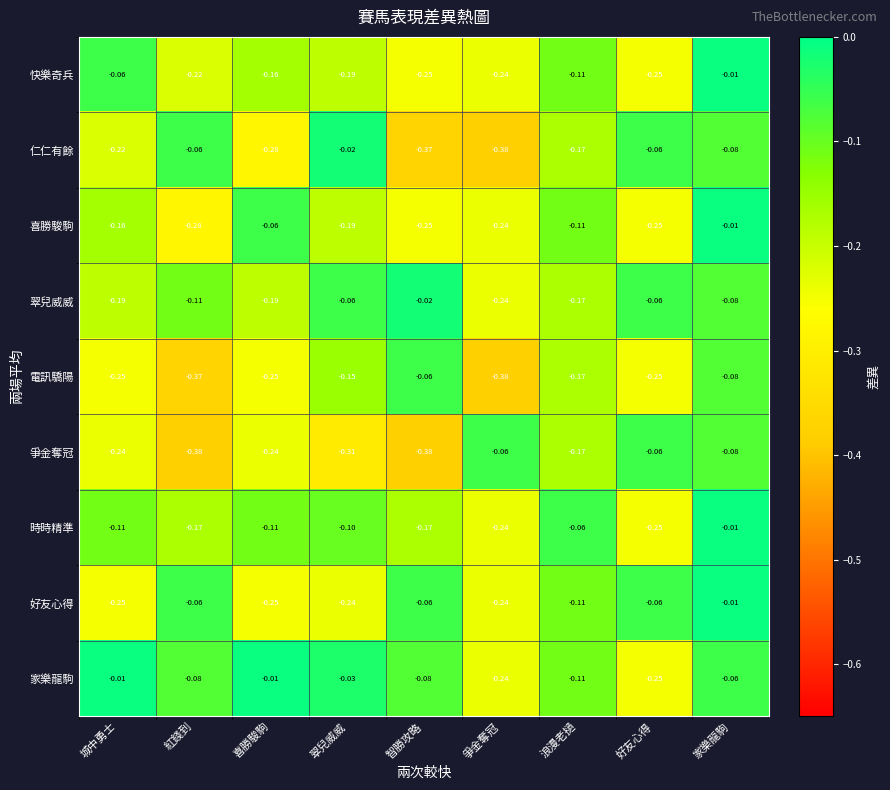

Which category has the highest value in the 喜勝駿駒 series?

家樂龍駒